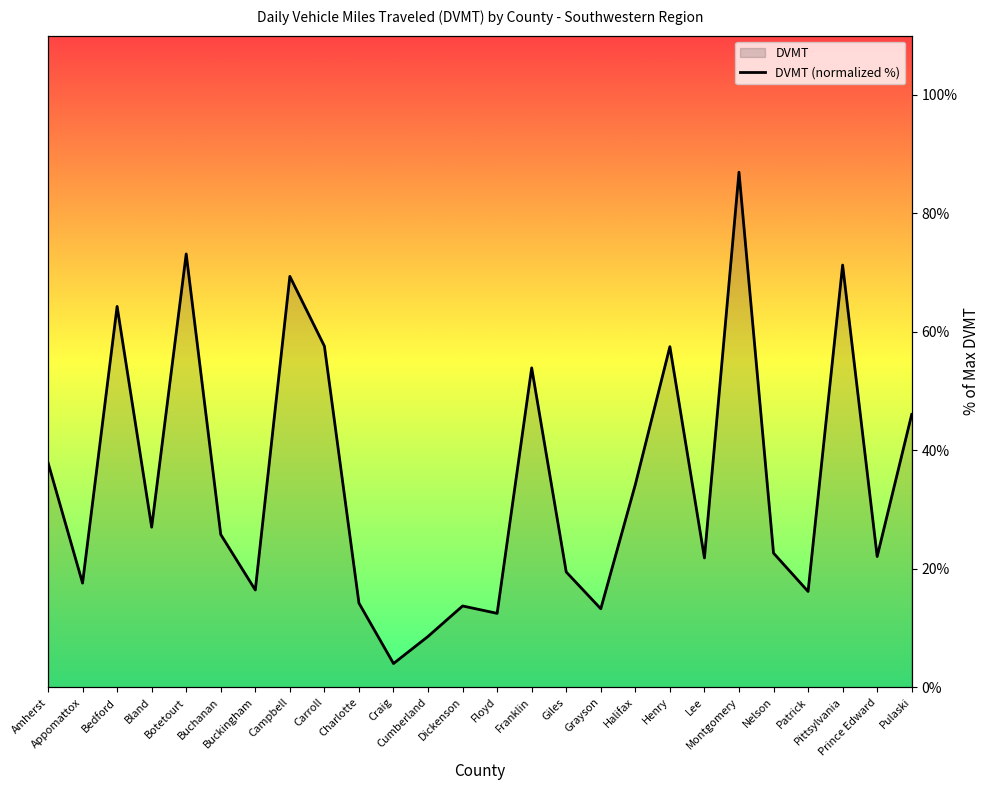

Which category has the lowest value across all series?

Craig